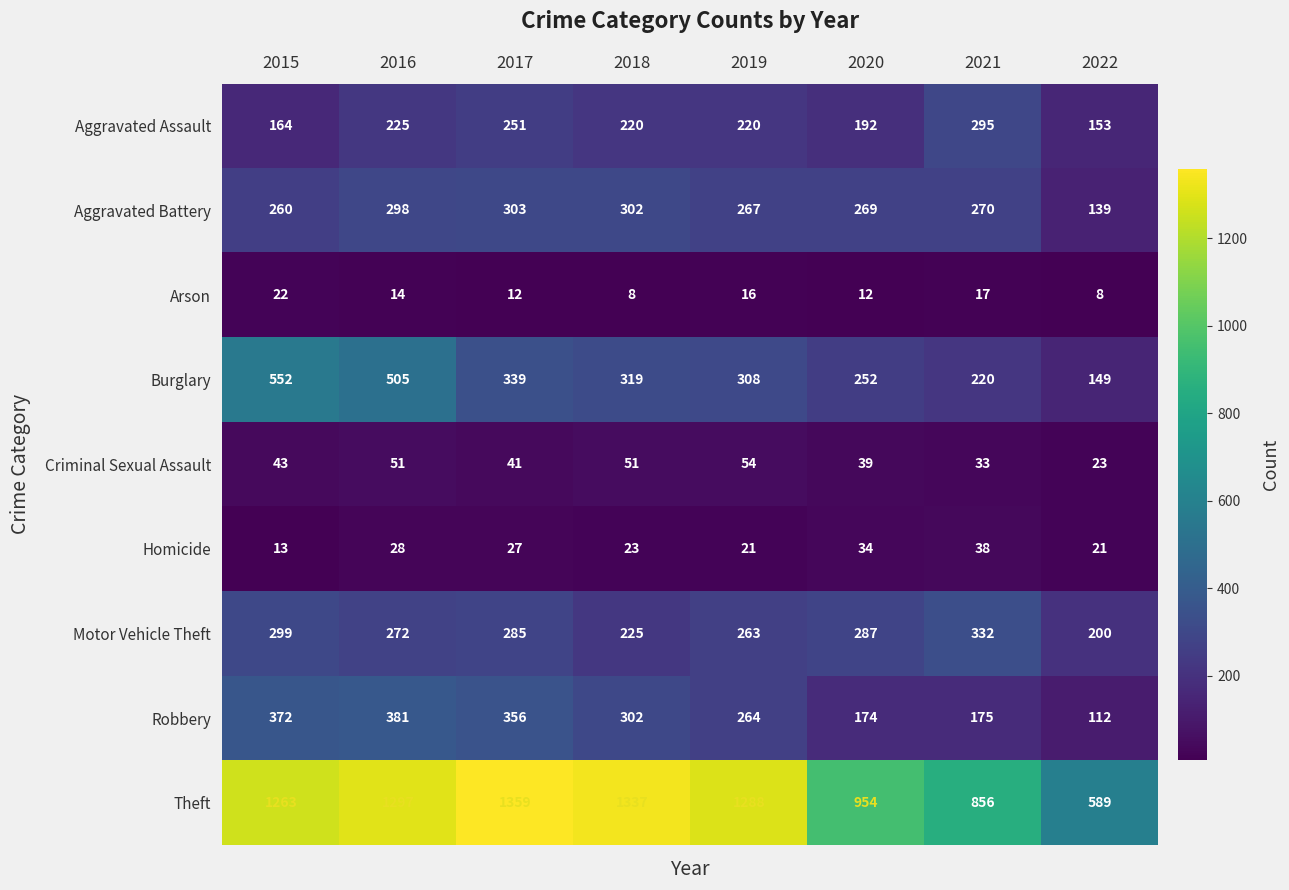

List the series in order of their peak value, lowest first.

Arson, Homicide, Criminal Sexual Assault, Aggravated Assault, Aggravated Battery, Motor Vehicle Theft, Robbery, Burglary, Theft